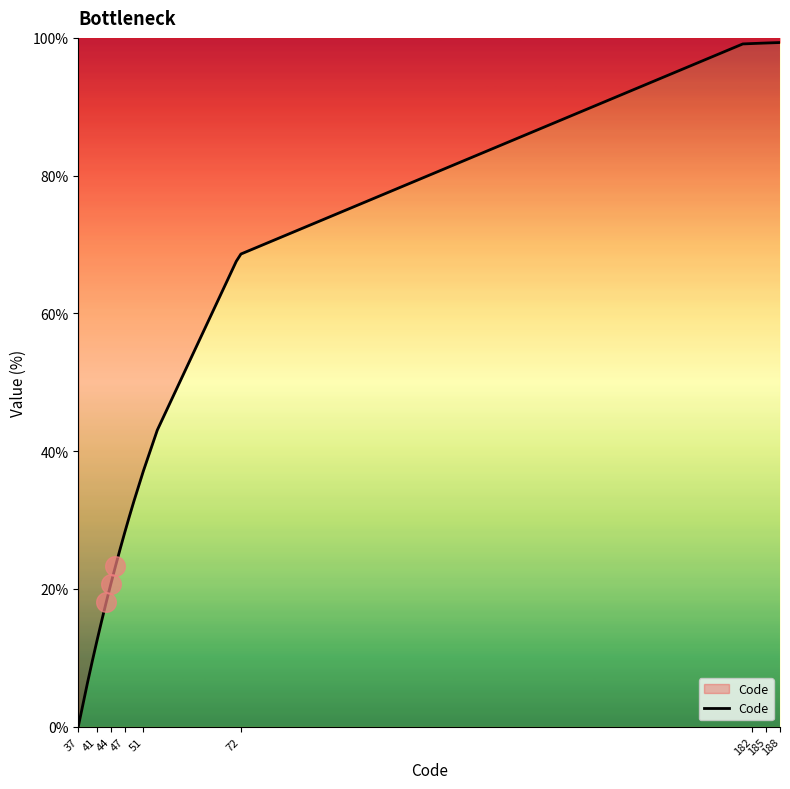

Between 185 and 188, which is larger?

188